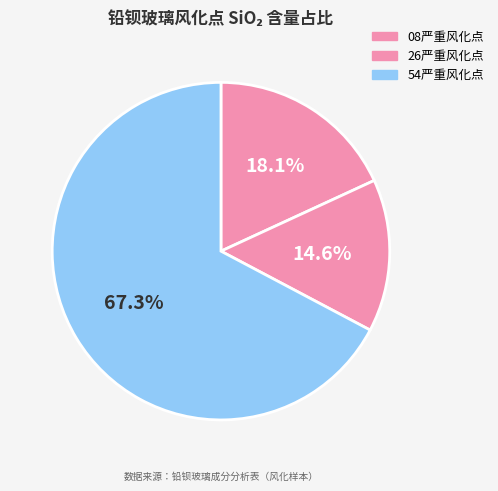

Count the number of slices in the pie.

3